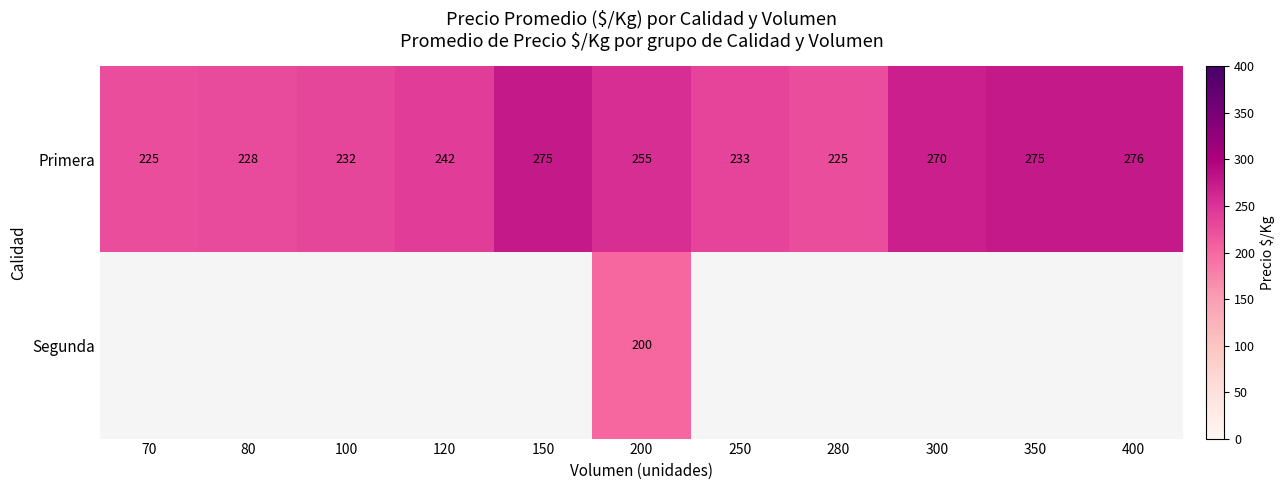

Rank the series at 200 from lowest to highest value.

Segunda, Primera